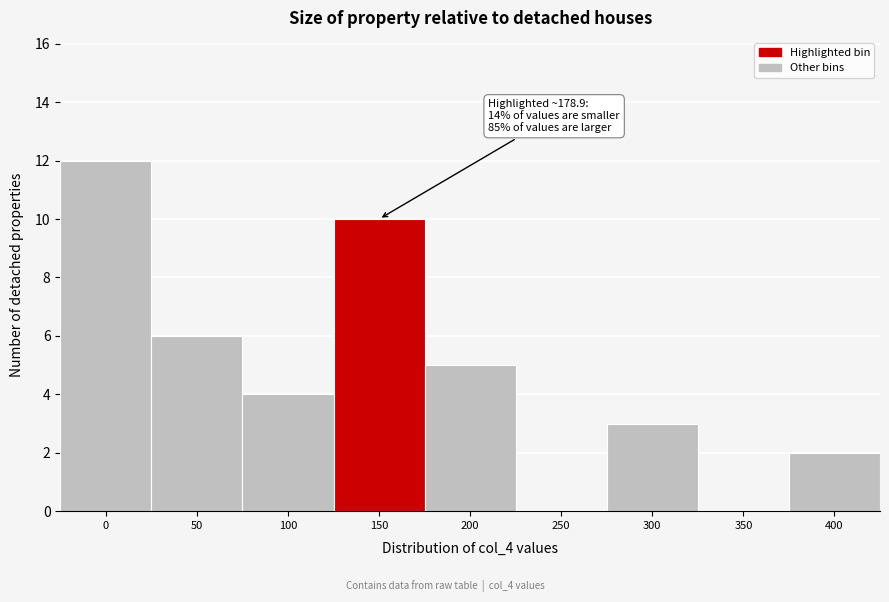

Reading right to left, list all the values displayed in this chart.

400=2	350=0	300=3	250=0	200=5	150=10	100=4	50=6	0=12